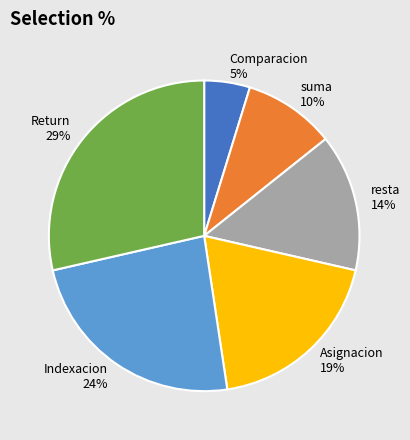

Which category has the smallest portion of the pie?

Comparacion